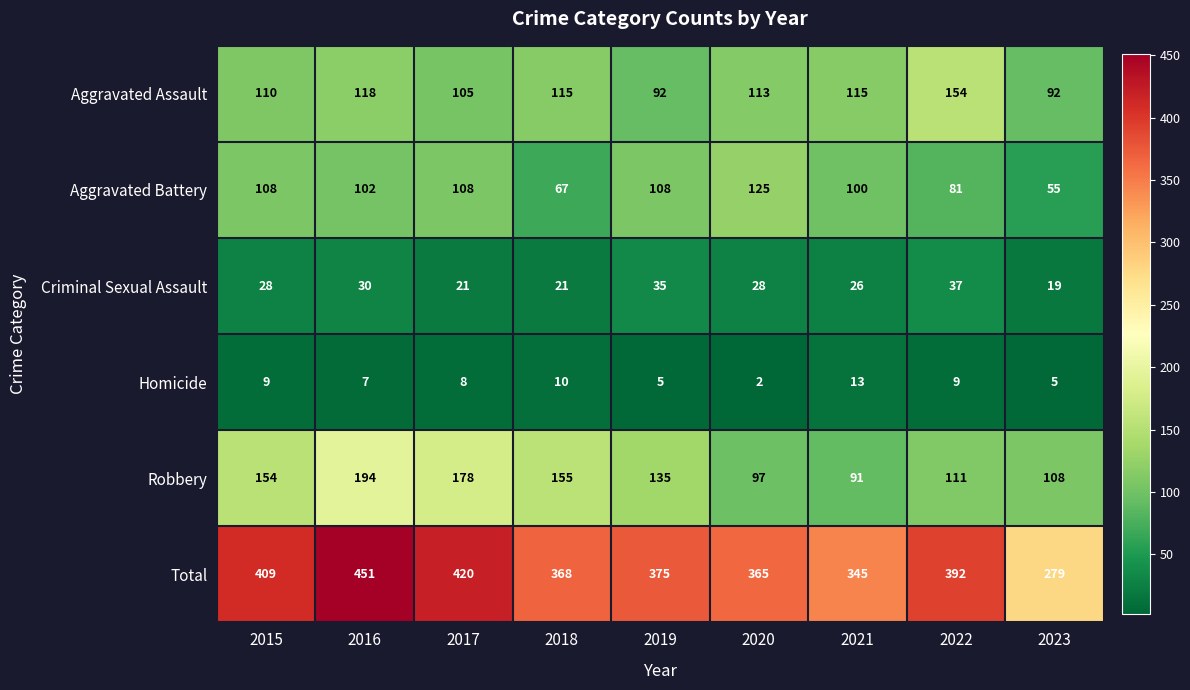

What is the average value of the Total series?

378